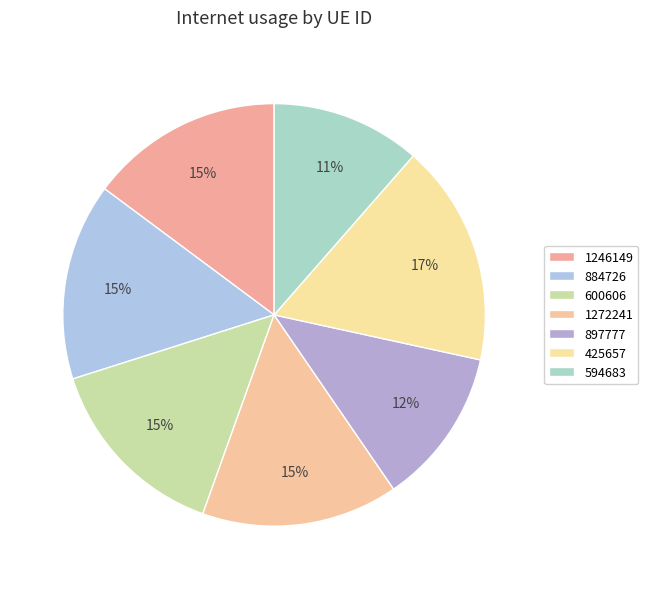

To the nearest percent, what is the difference between the 1272241 and 425657 slice percentages?

2%